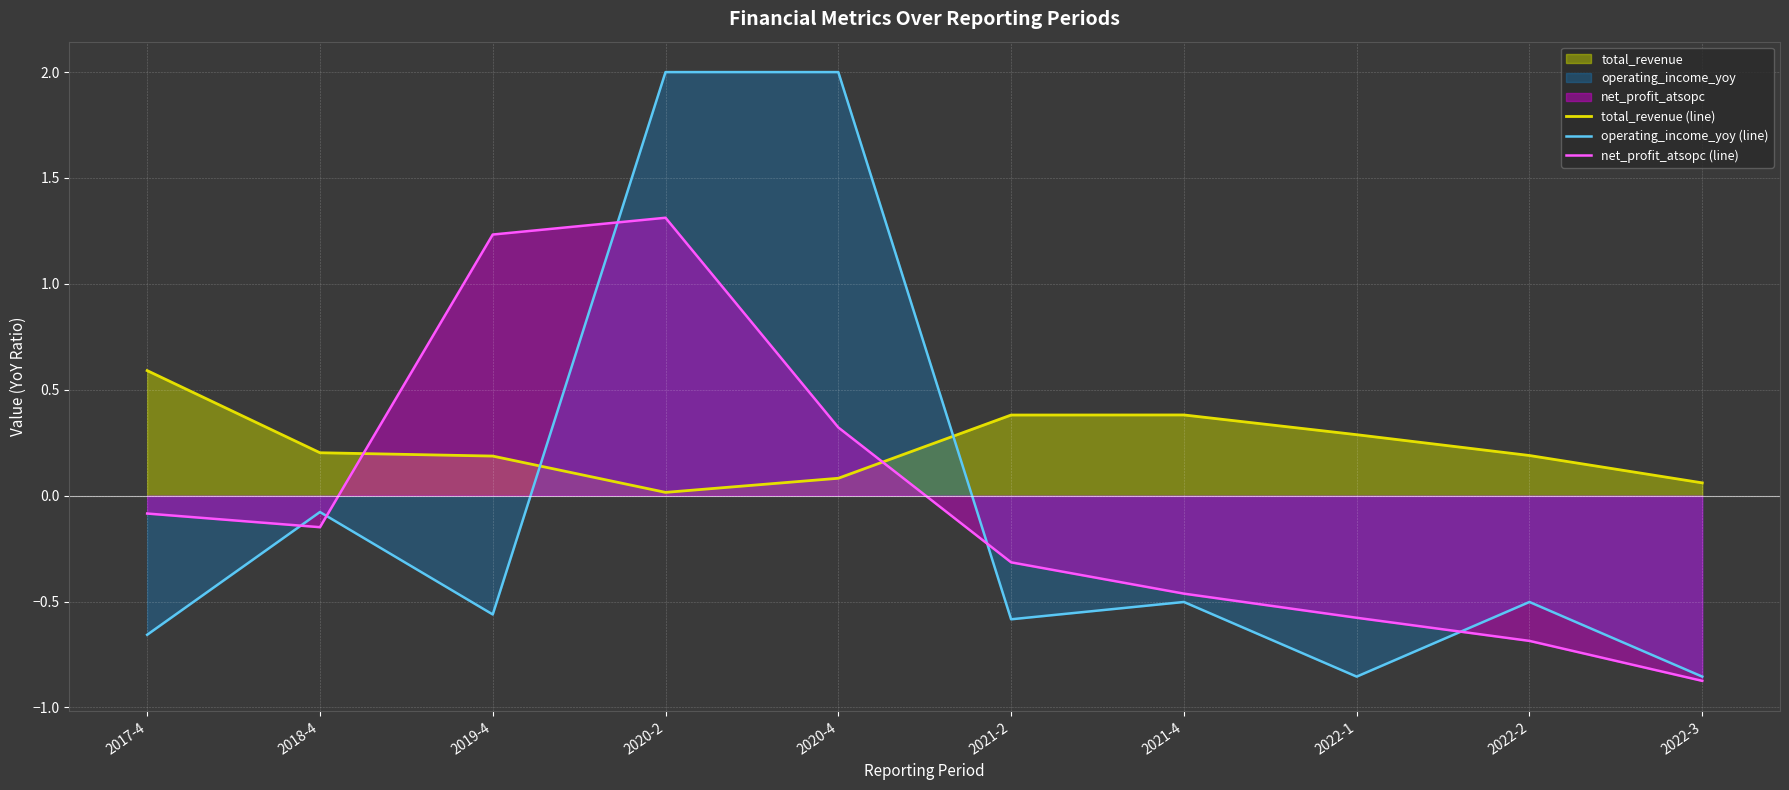

What is the label of the 5th point from the left?

2020-4